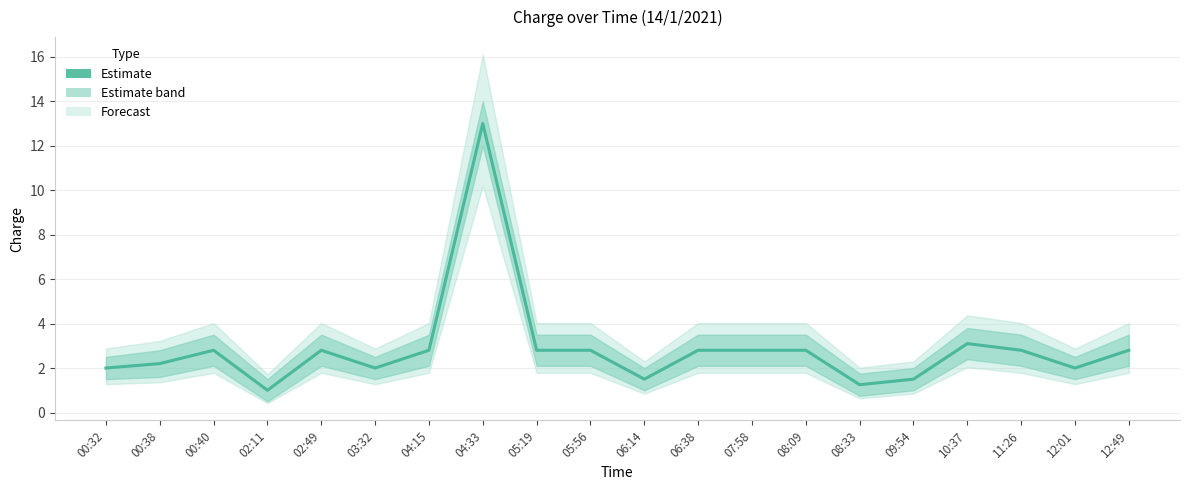

How many data points are less than 2?

4